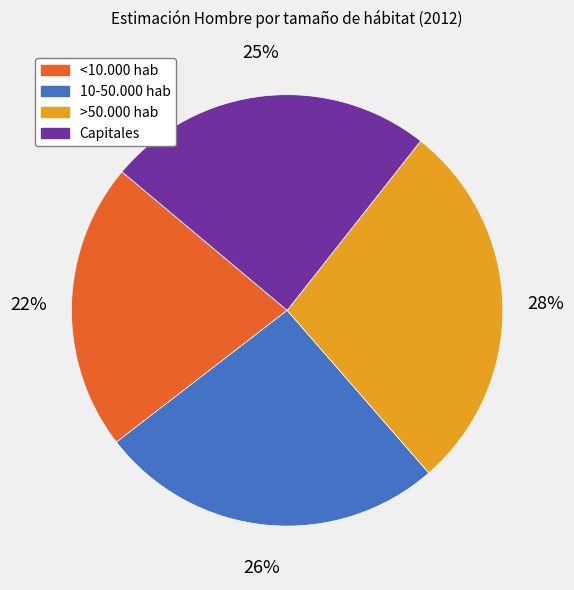

True or false: >50.000 hab accounts for 28% of the total.

True